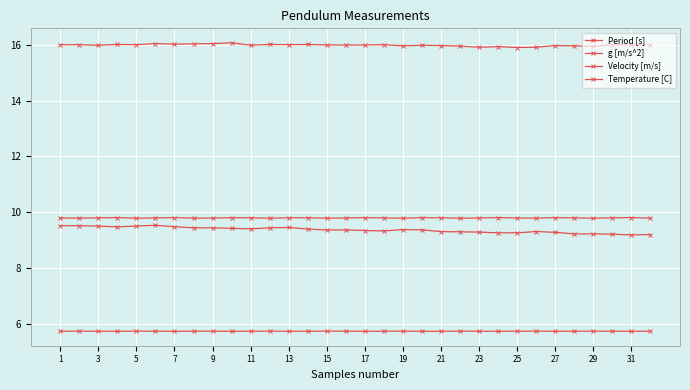

Does the chart have visible grid lines?

Yes